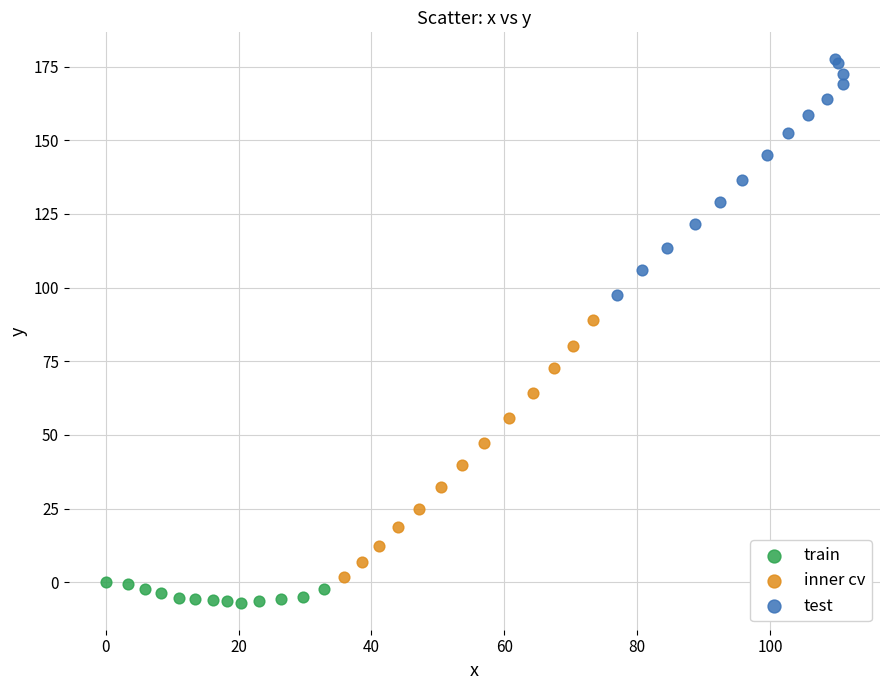

Which series reaches the minimum Y coordinate?

train